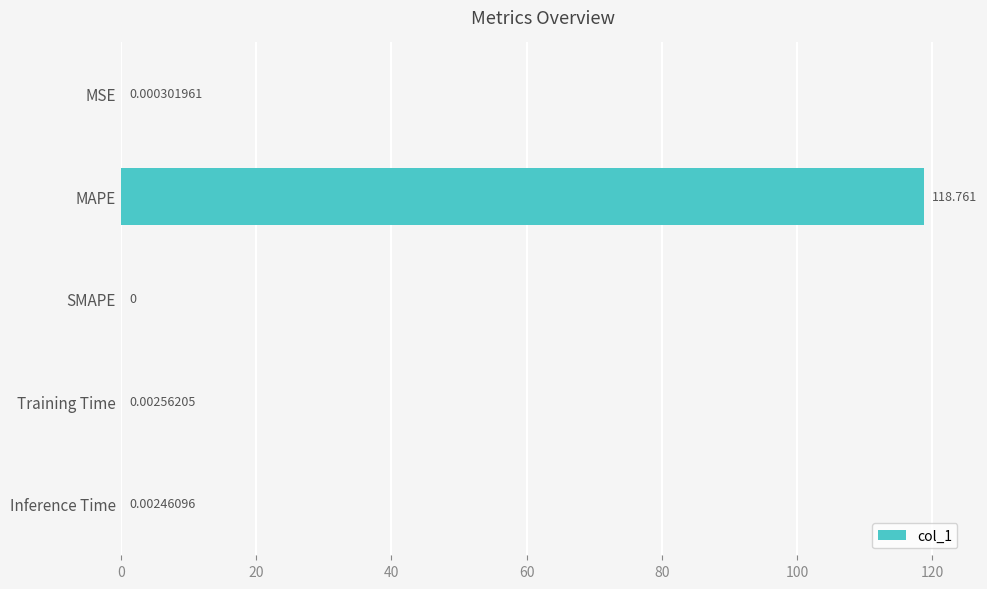

Which label corresponds to the largest value in the chart?

MAPE